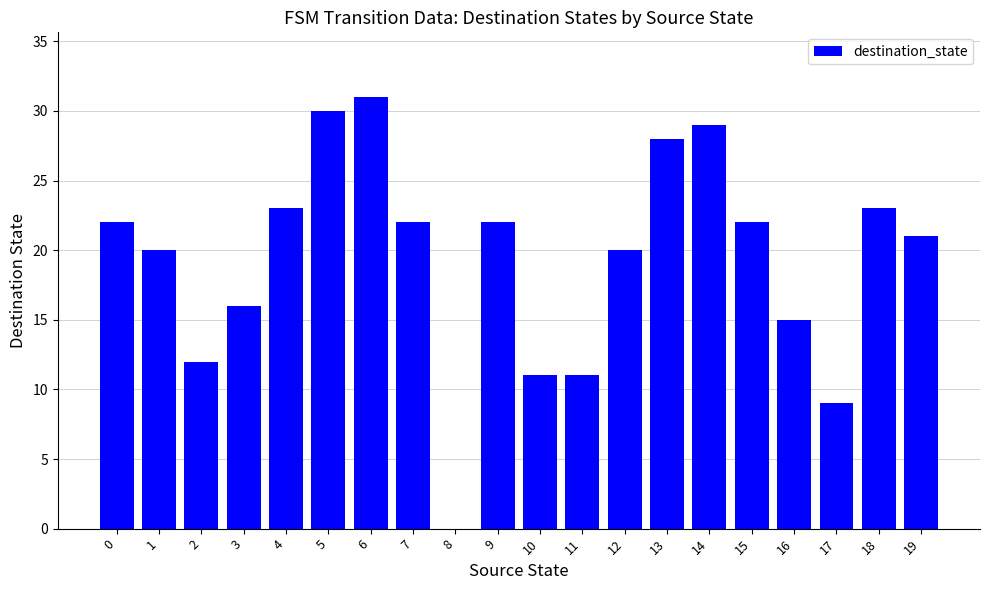

Between 5 and 14, which is larger?

5